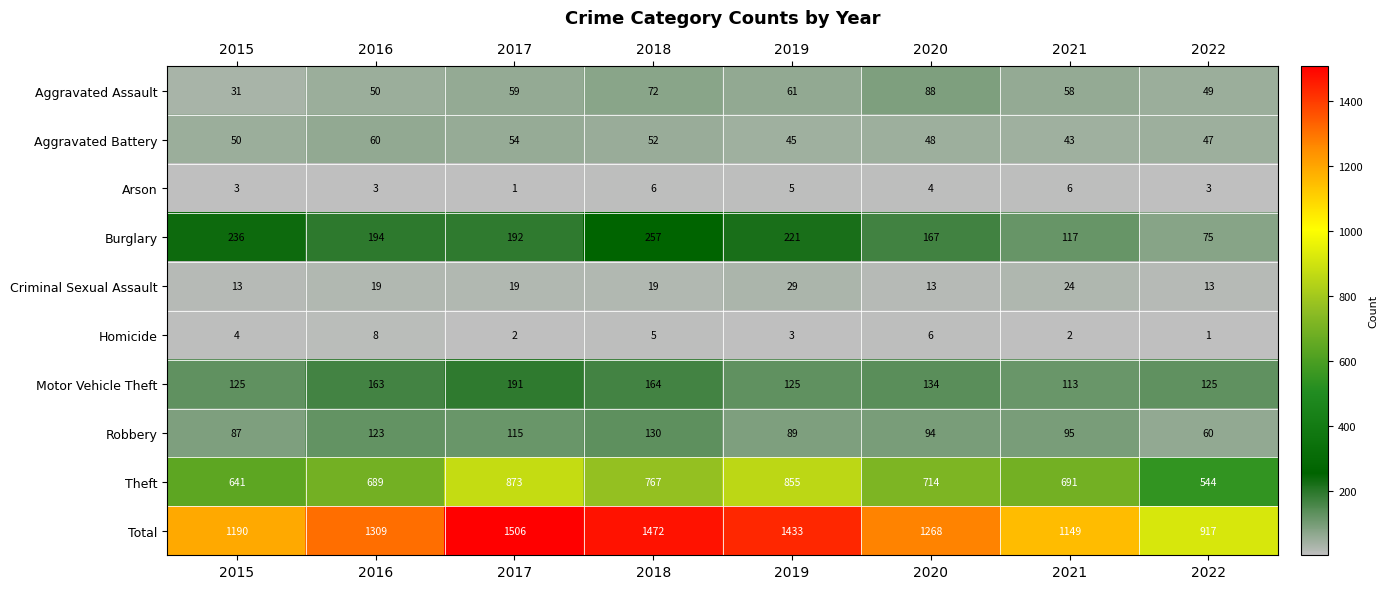

The value of Homicide at 2015 is 4. True or false?

True